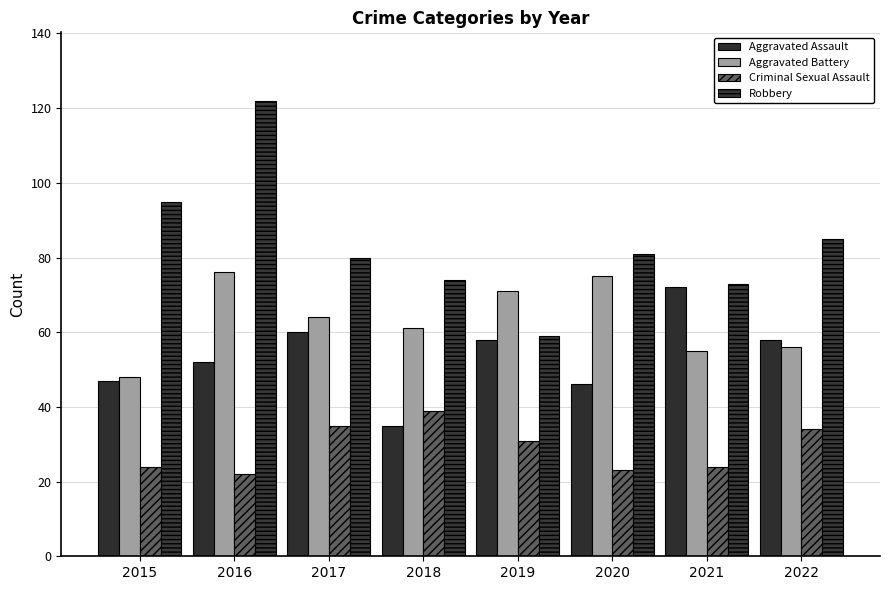

Is the value of Robbery at 2021 greater than the value of Aggravated Battery at 2016?

No